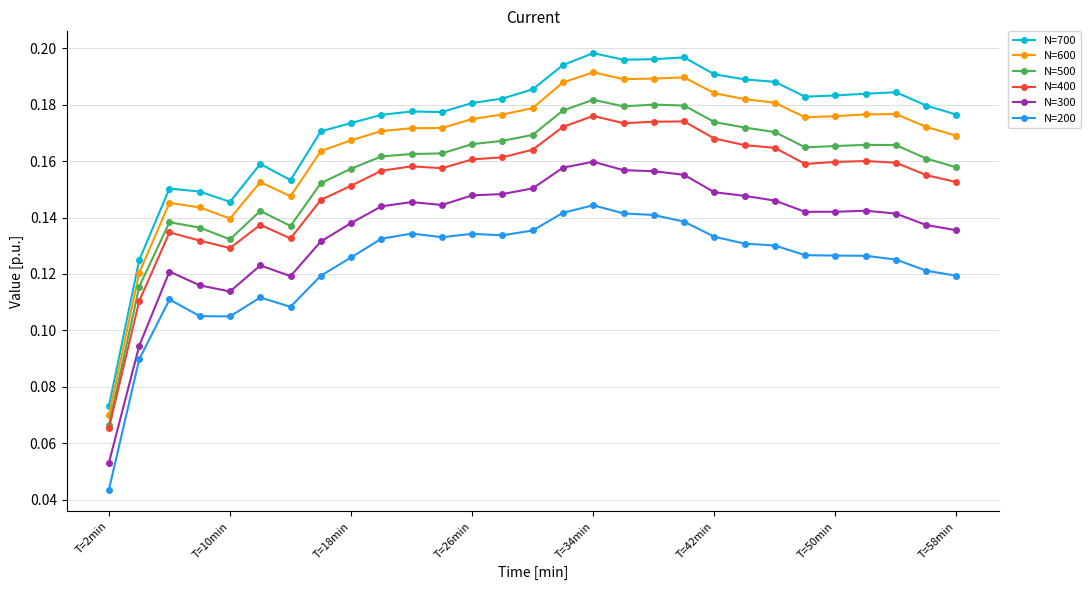

True or false: N=700 and N=200 intersect in this chart.

False